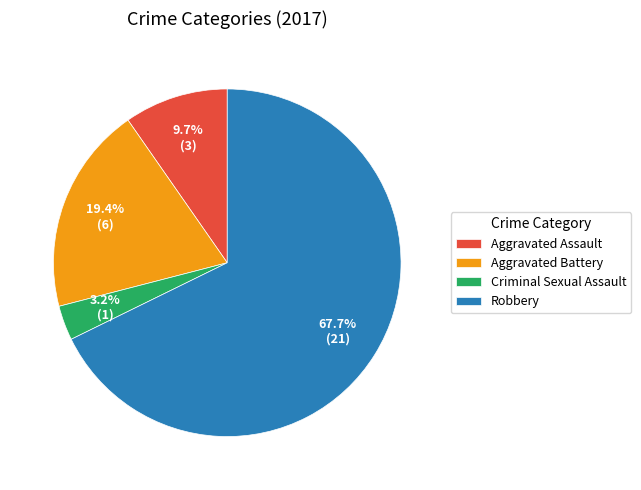

To the nearest percent, what is the difference between the Aggravated Battery and Criminal Sexual Assault slice percentages?

16%